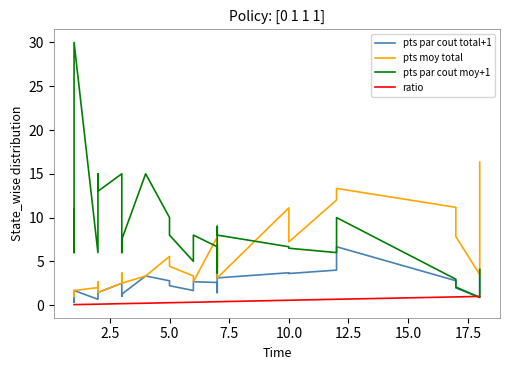

What is the sum of all pts moy total values?

212.5